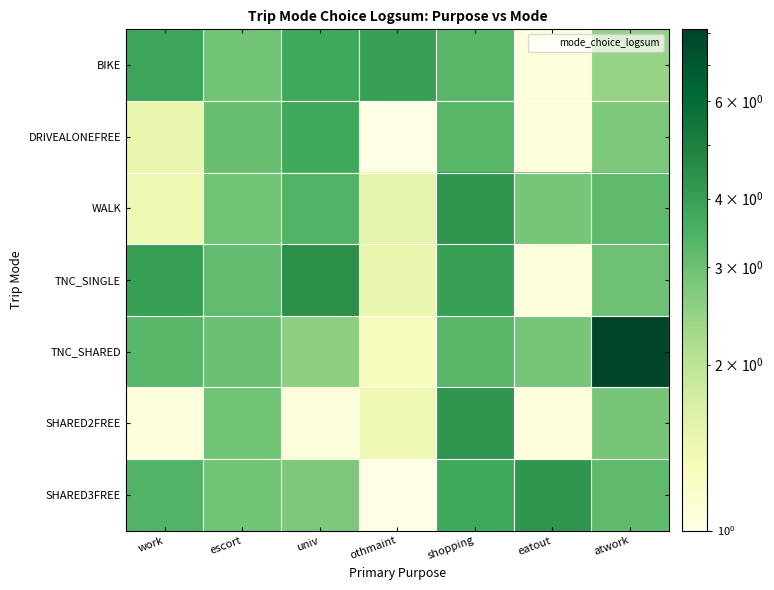

Count the number of data series in this chart.

7